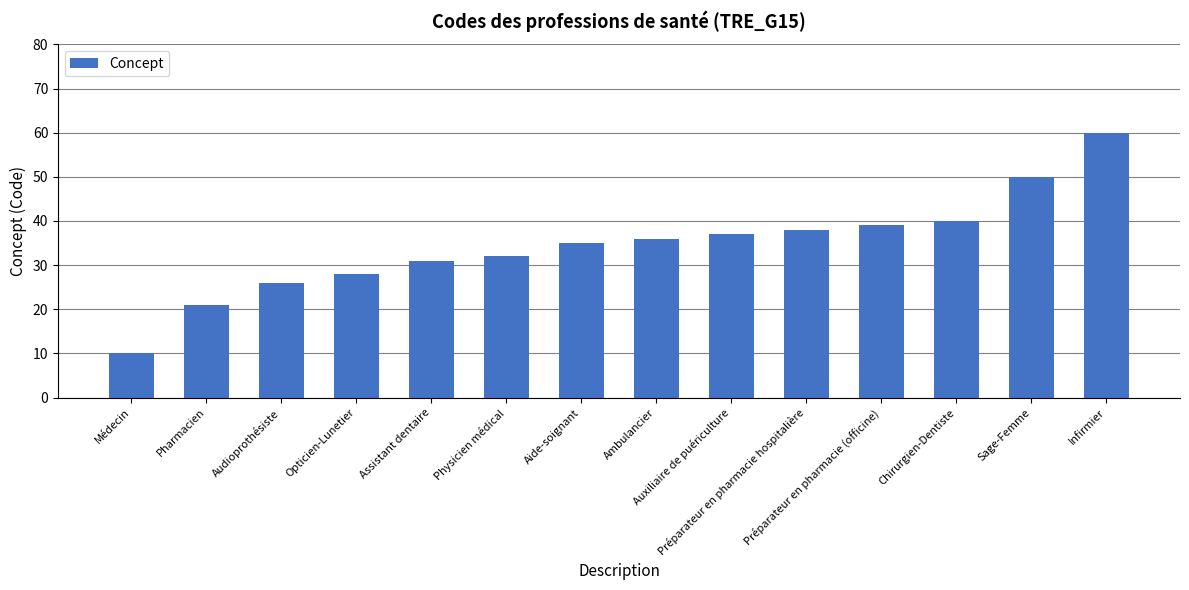

Approximately how many times larger is the value at Médecin compared to Audioprothésiste?

0.4